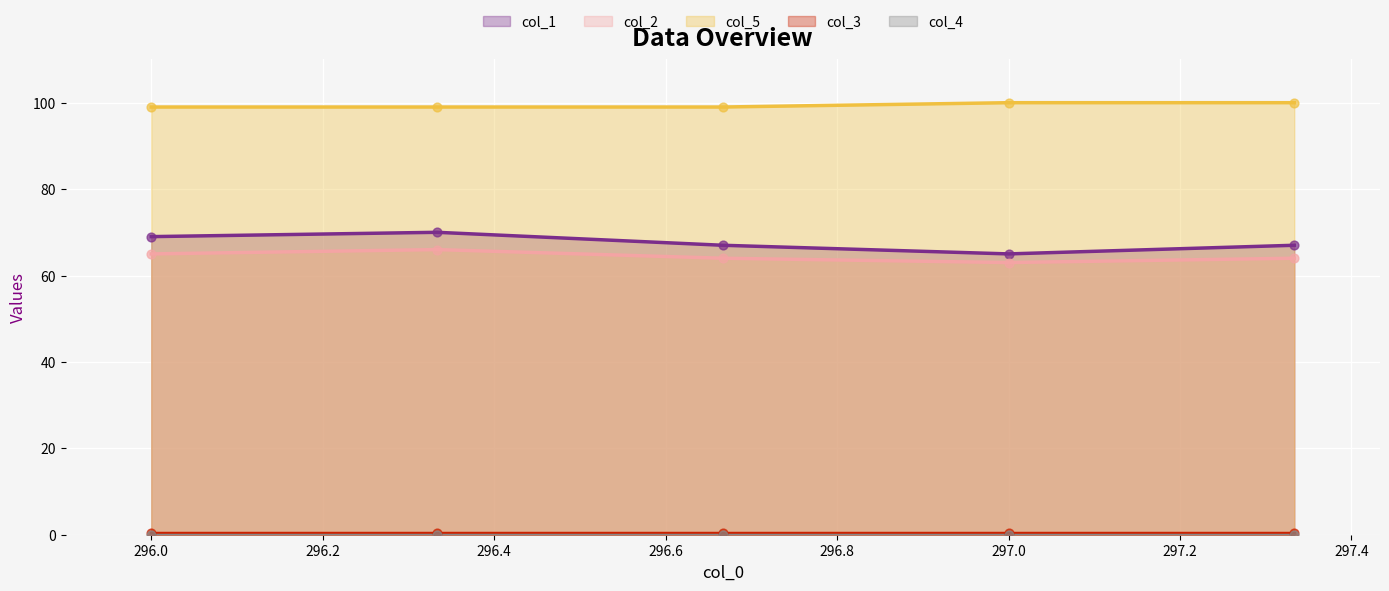

Which series has the largest total across all categories?

col_5